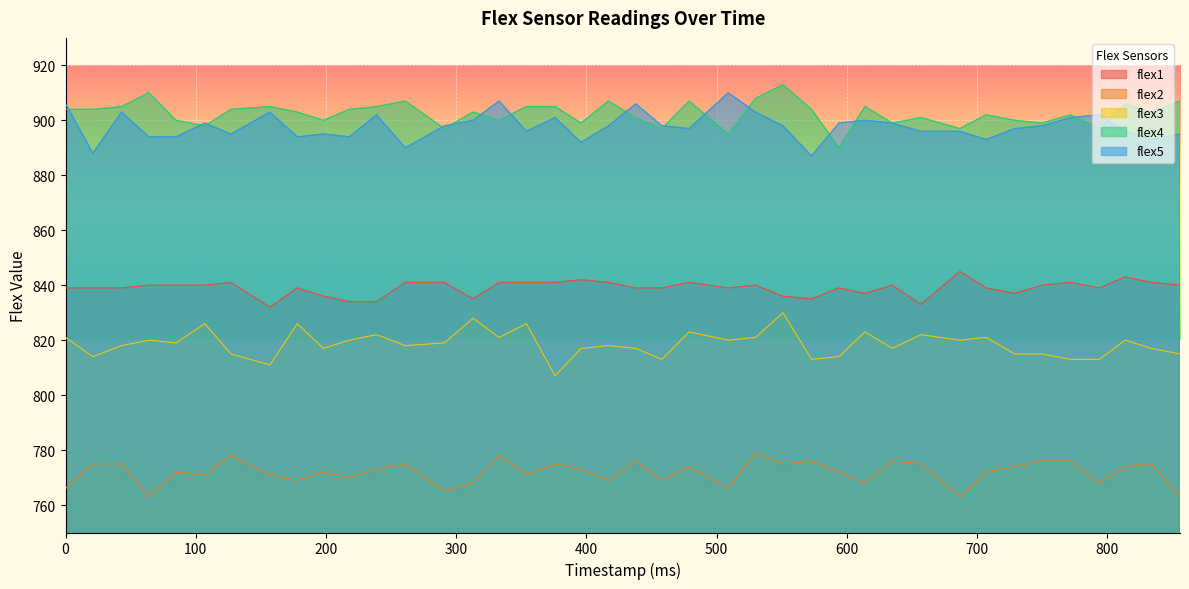

Does the chart display data point markers on the line(s)?

No